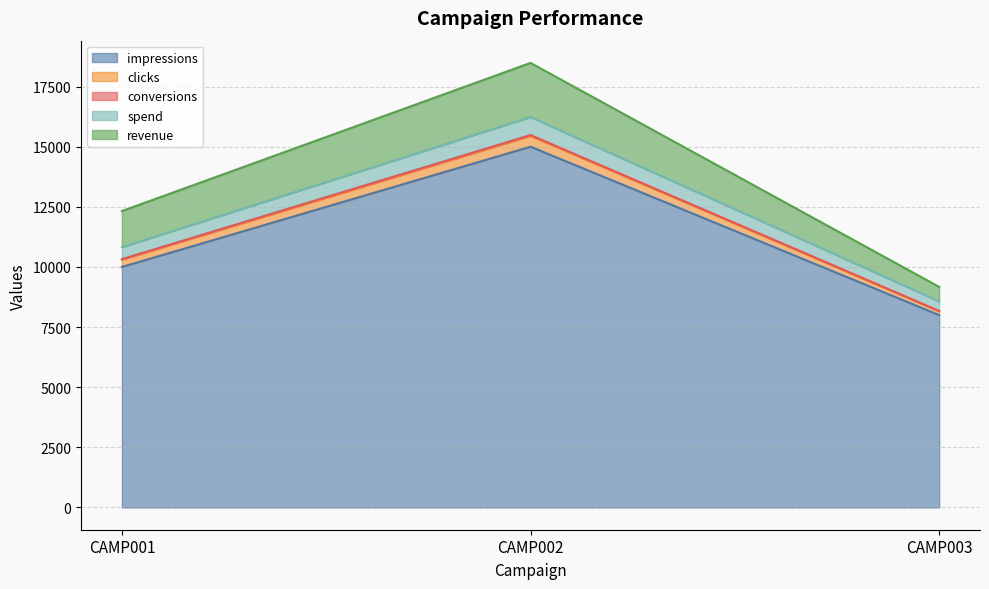

What is the maximum value for impressions?

15000